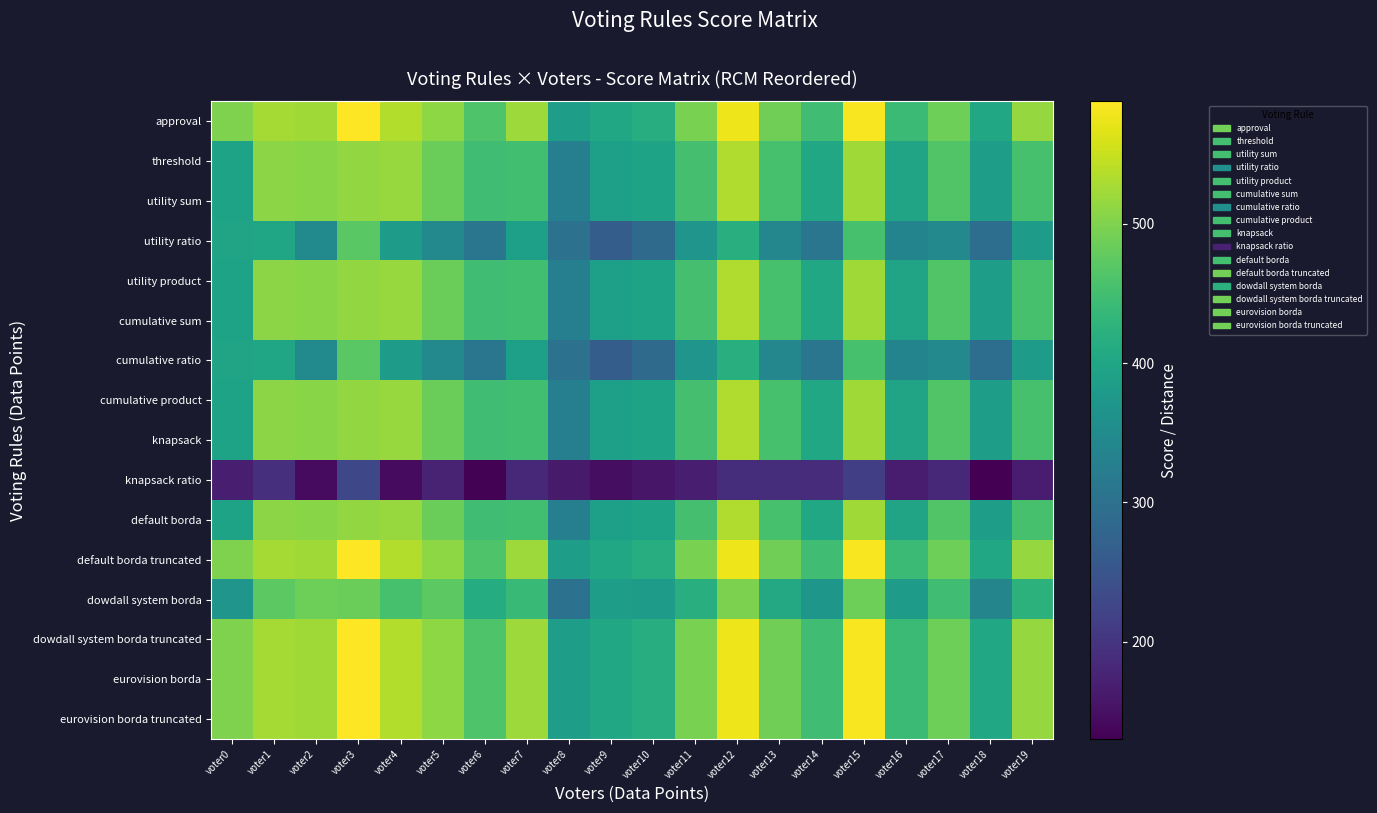

Which series changed the most between voter11 and voter12?

approval